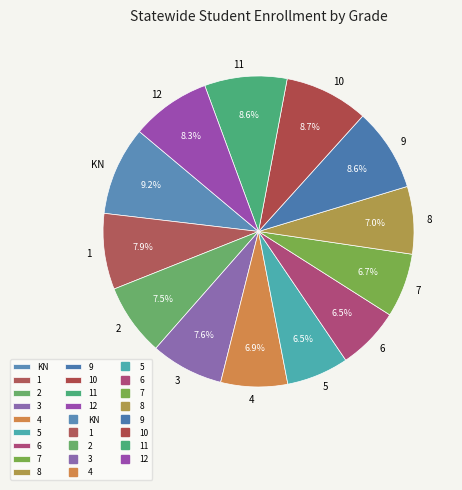

Between 8 and 3, which is larger?

3